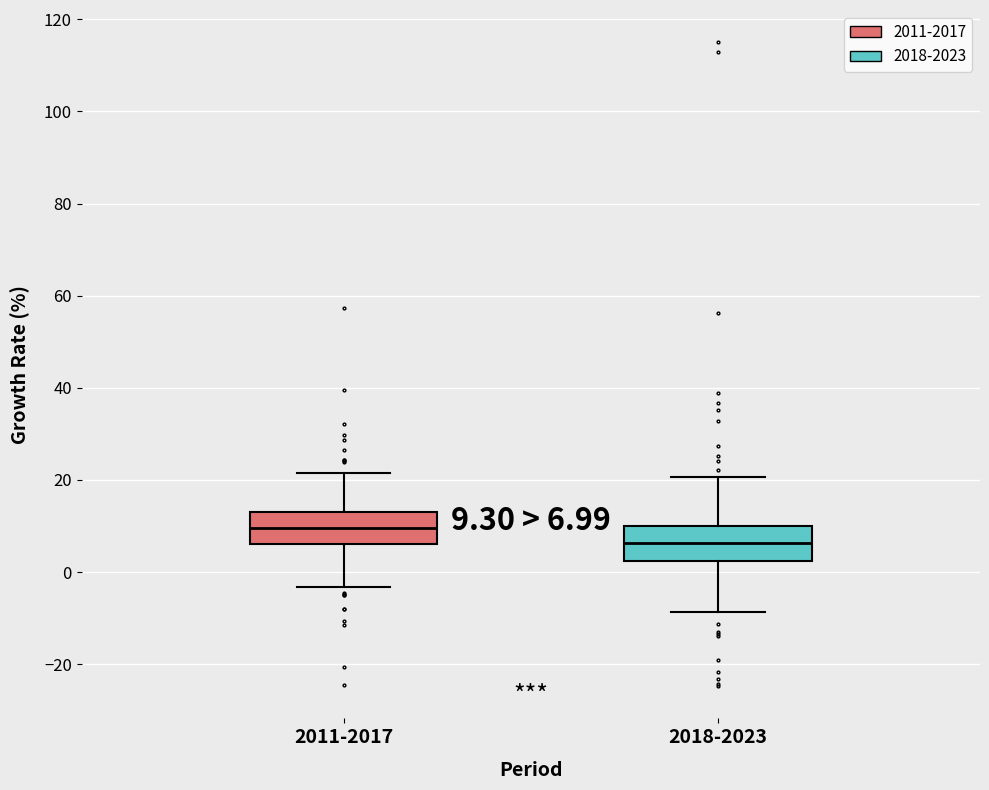

Which box's median line is the highest?

2011-2017